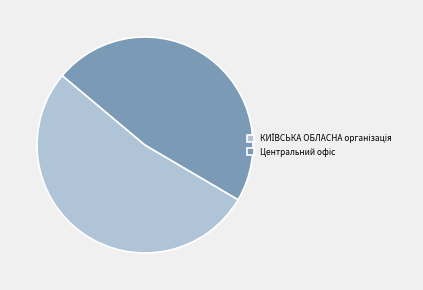

Is there a majority slice in this chart?

Yes